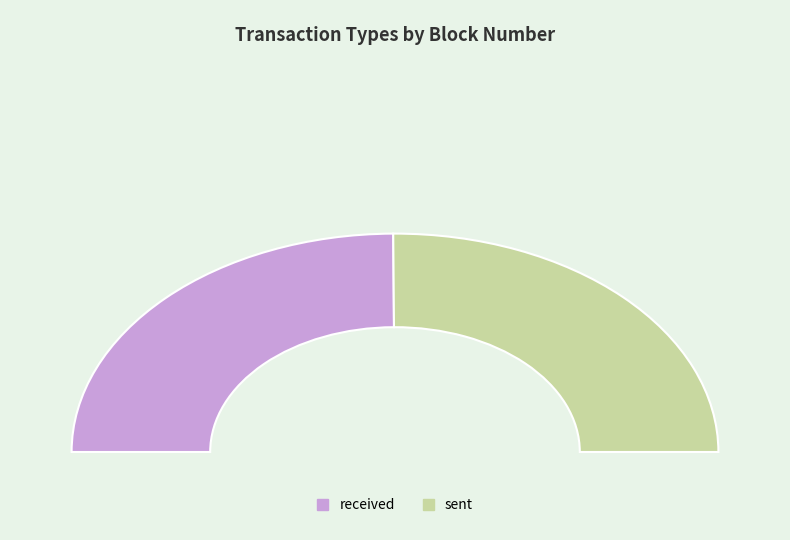

Rank the categories by value from lowest to highest.

received, sent